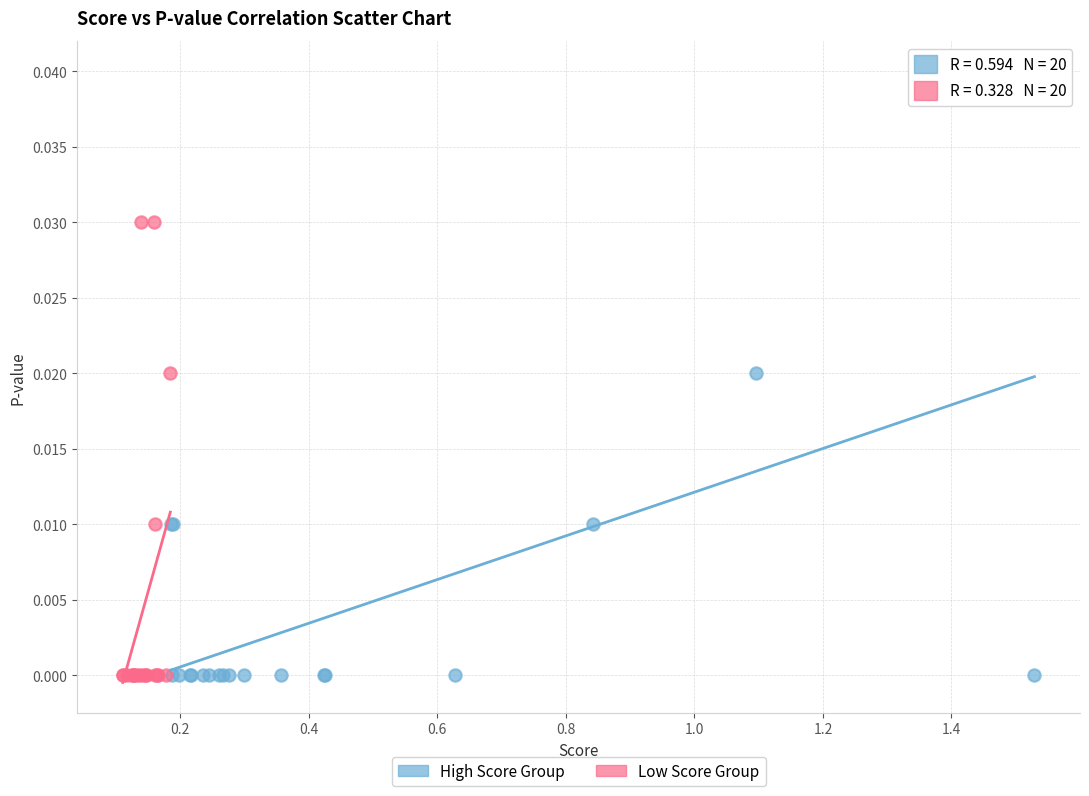

Which series has the widest spread of Y values?

High Score Group